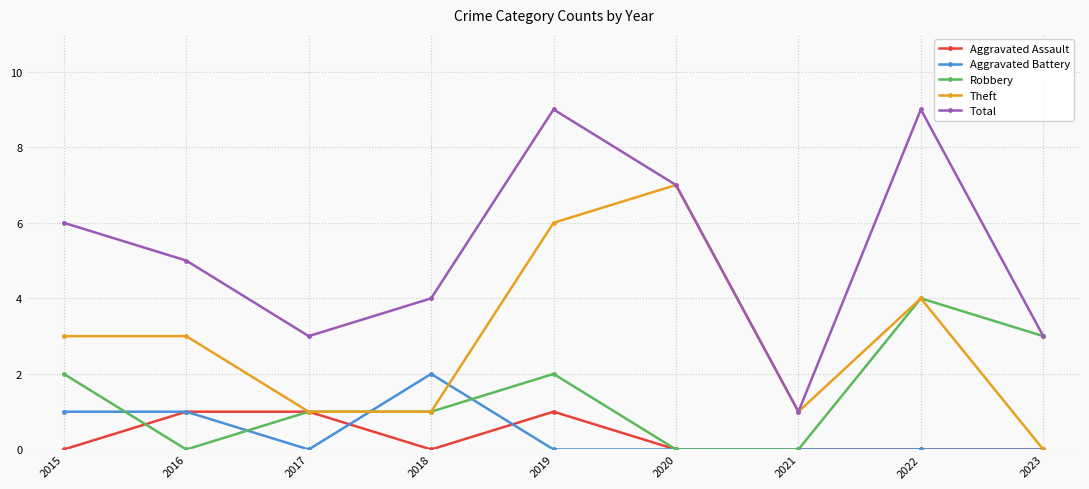

List the series in order of their peak value, lowest first.

Aggravated Assault, Aggravated Battery, Robbery, Theft, Total